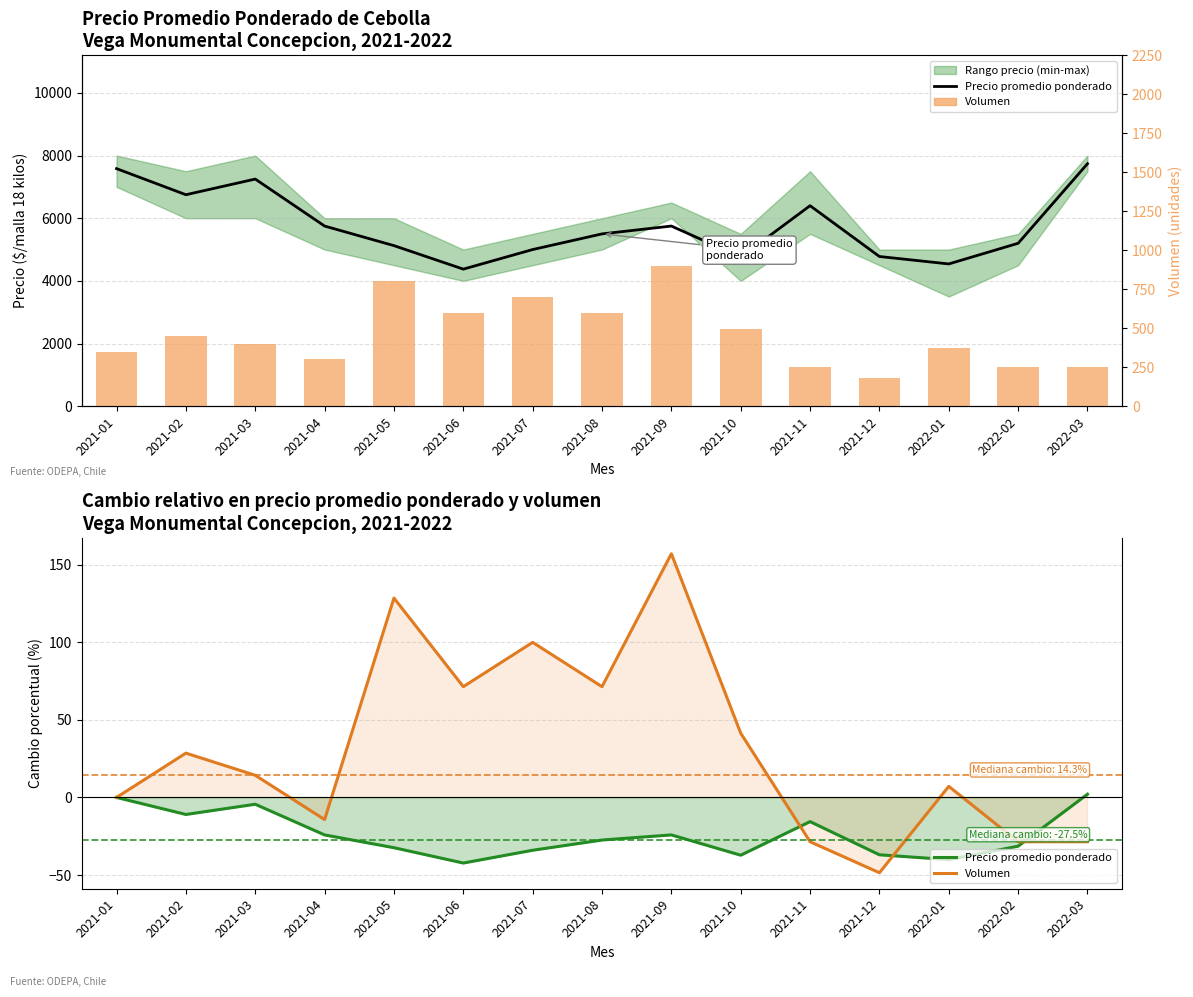

Are the bars grouped side by side (vs. stacked)?

Yes